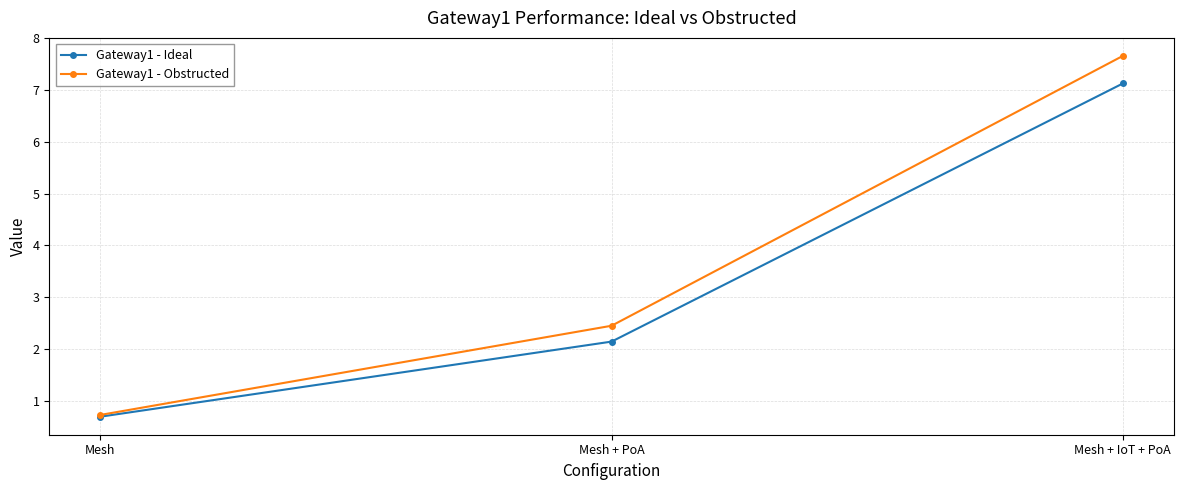

What is the difference between the second highest and minimum values in the Gateway1 - Ideal series?

1.4